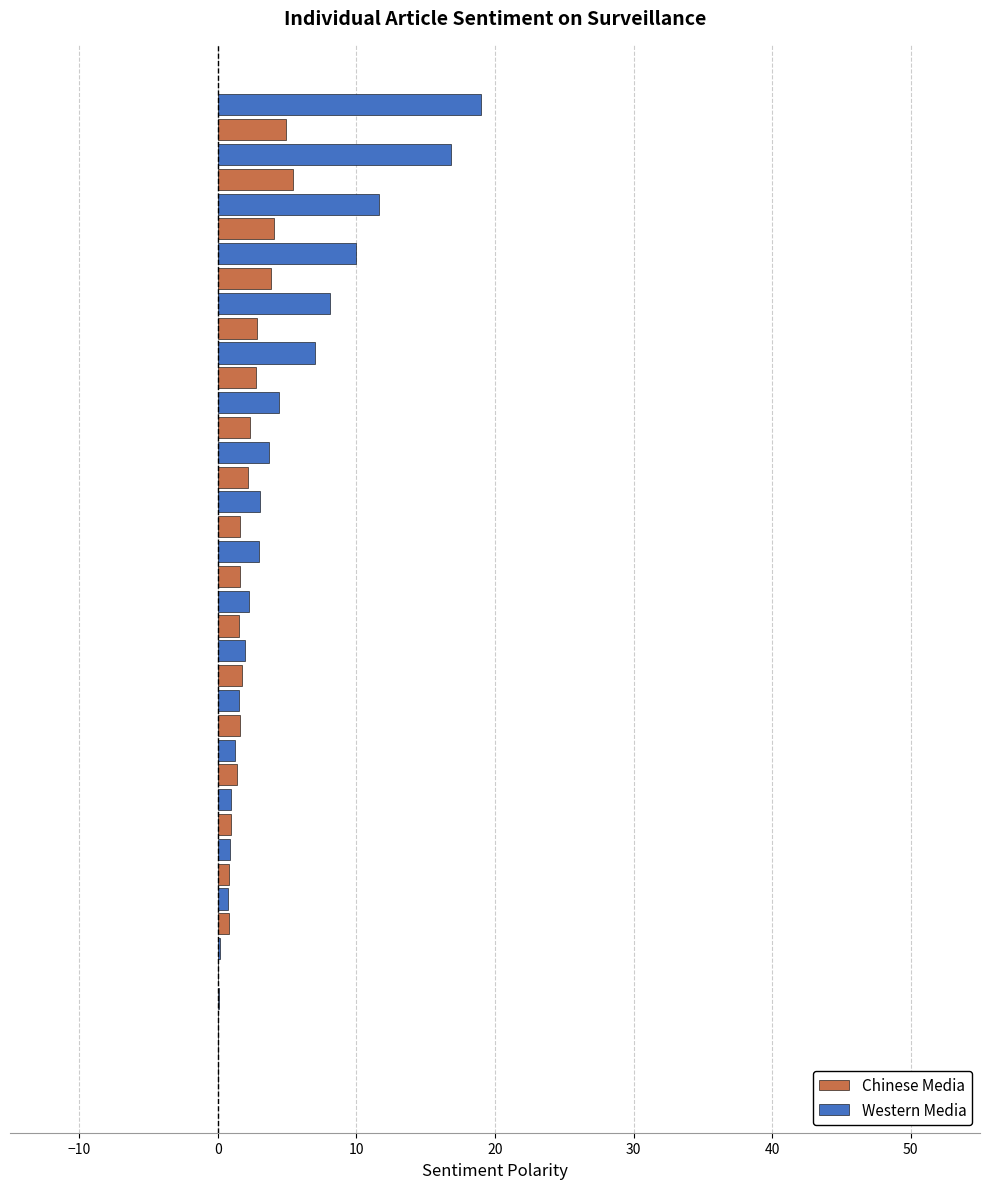

What is the sum of all Western Media values?

96.4